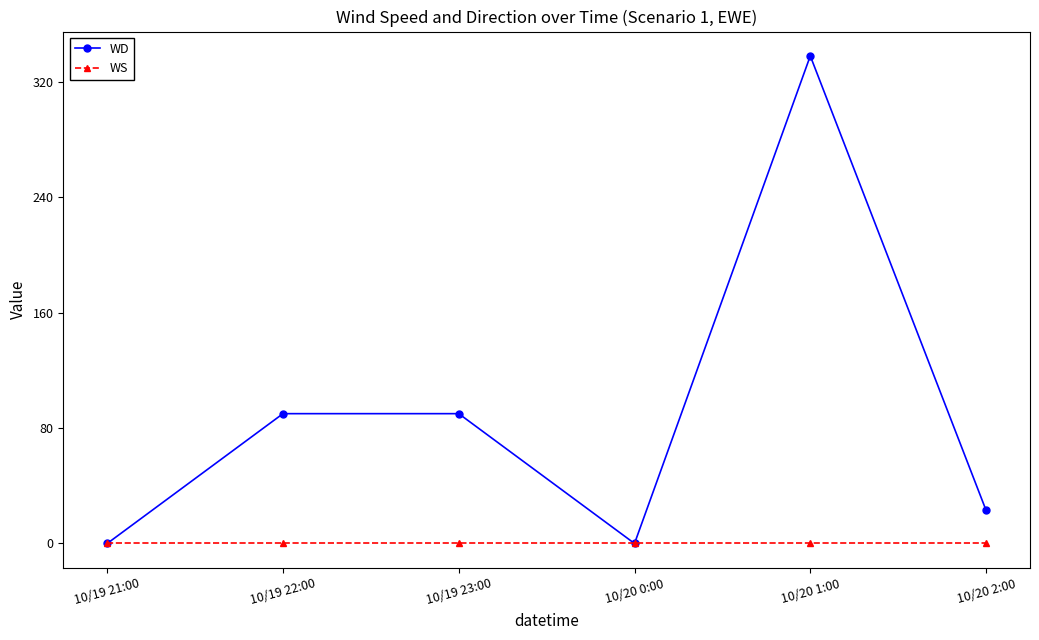

Count the number of categories in the chart.

6